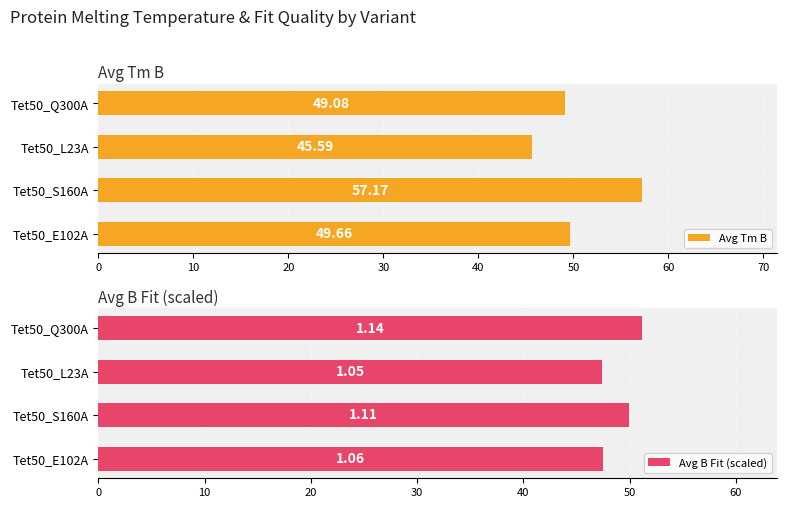

How many series are shown in this chart?

2